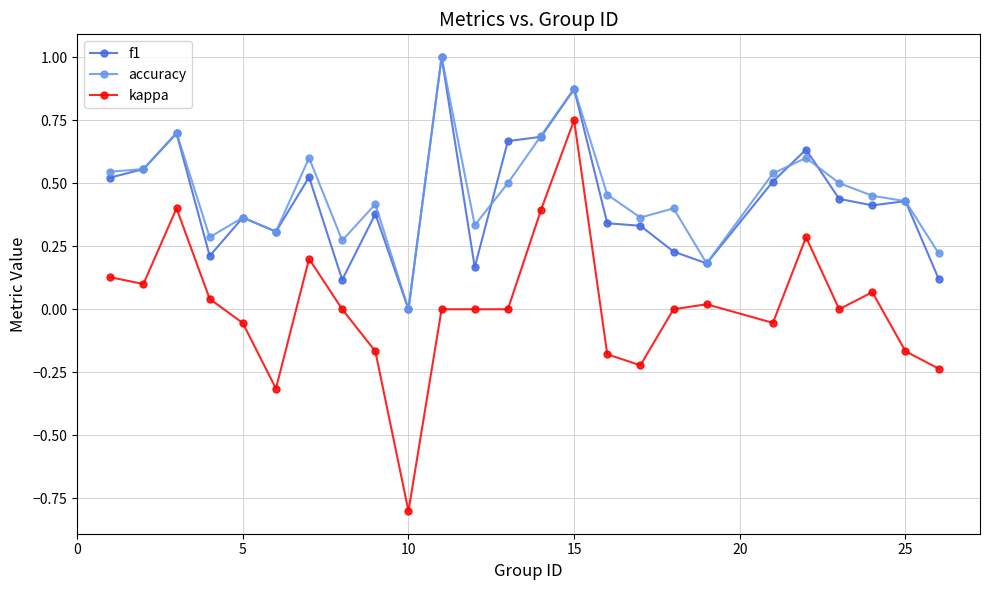

True or false: kappa and f1 cross at least once.

False